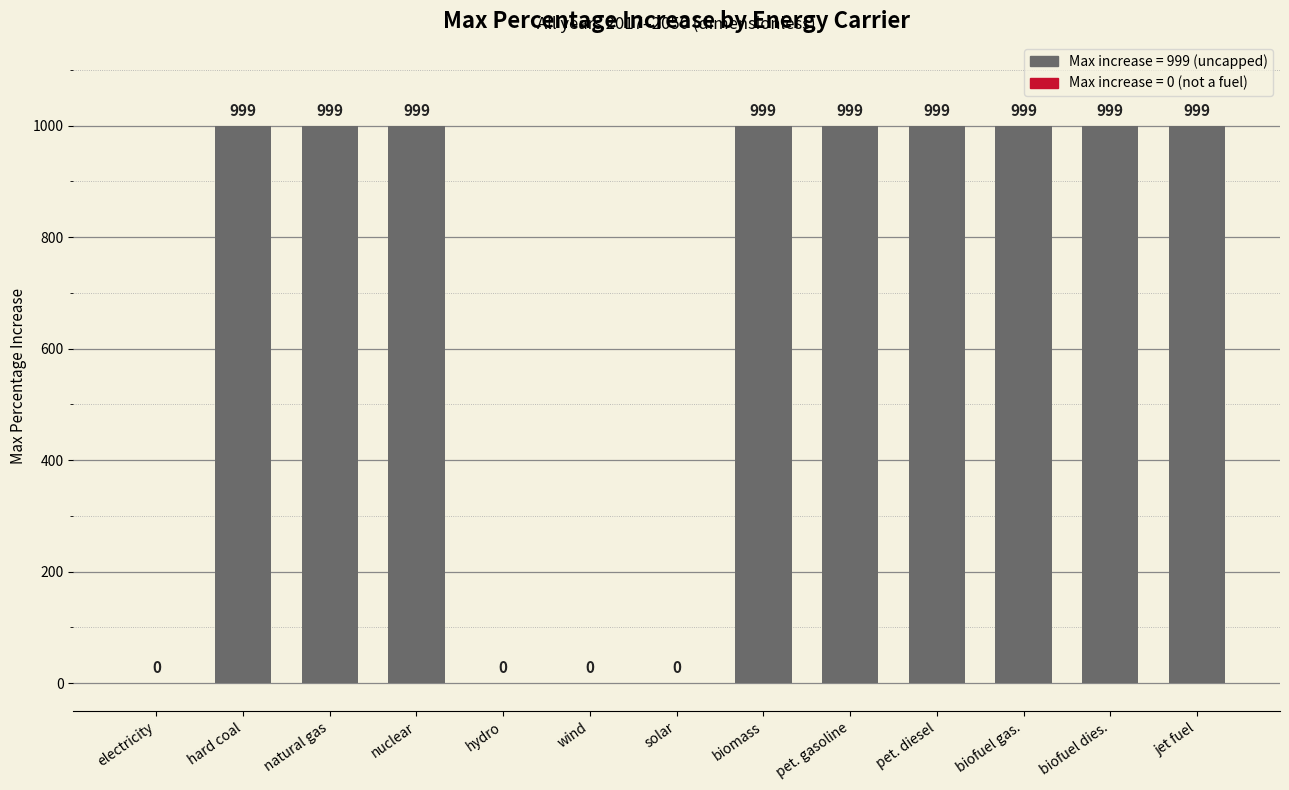

Is it true that the value at hard coal is 1648?

False